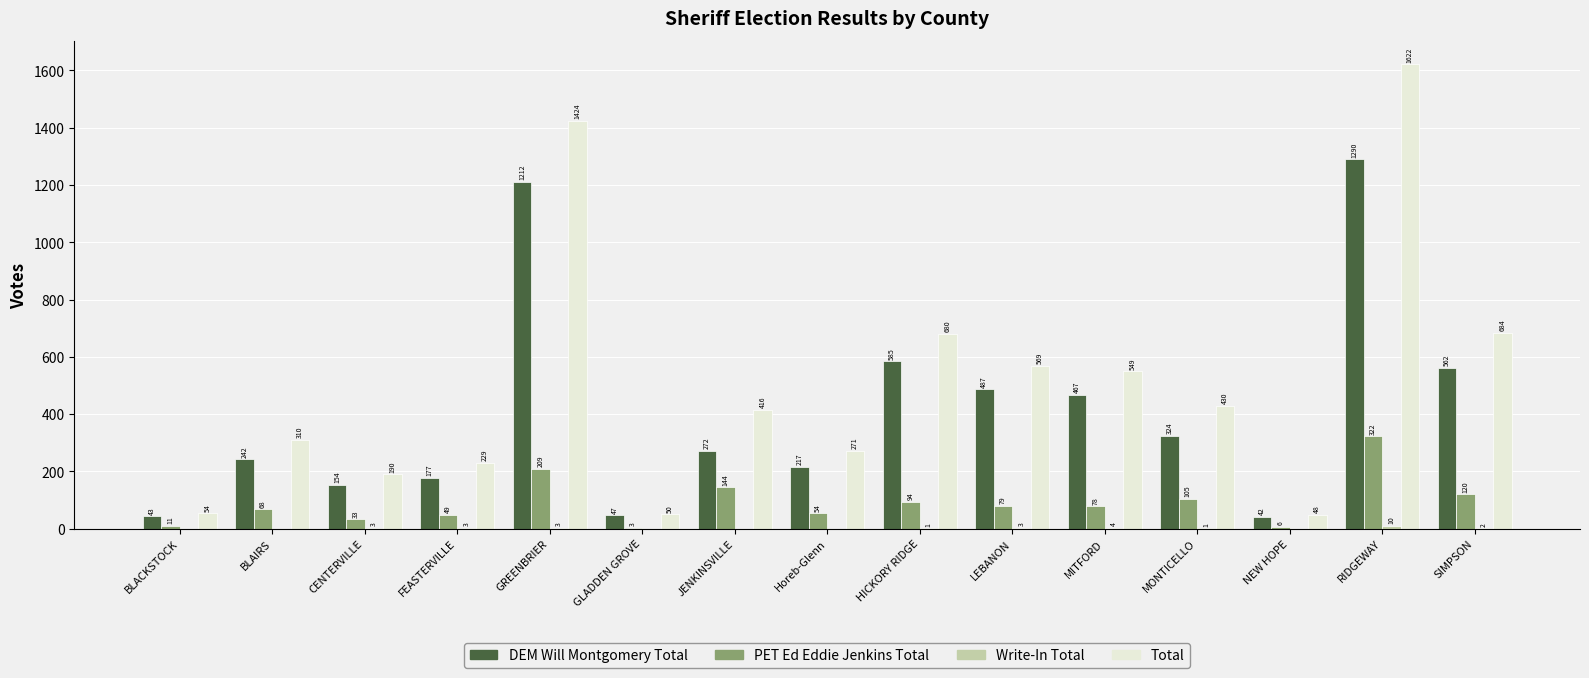

What is the sum of the DEM Will Montgomery Total values at BLACKSTOCK and JENKINSVILLE?

315